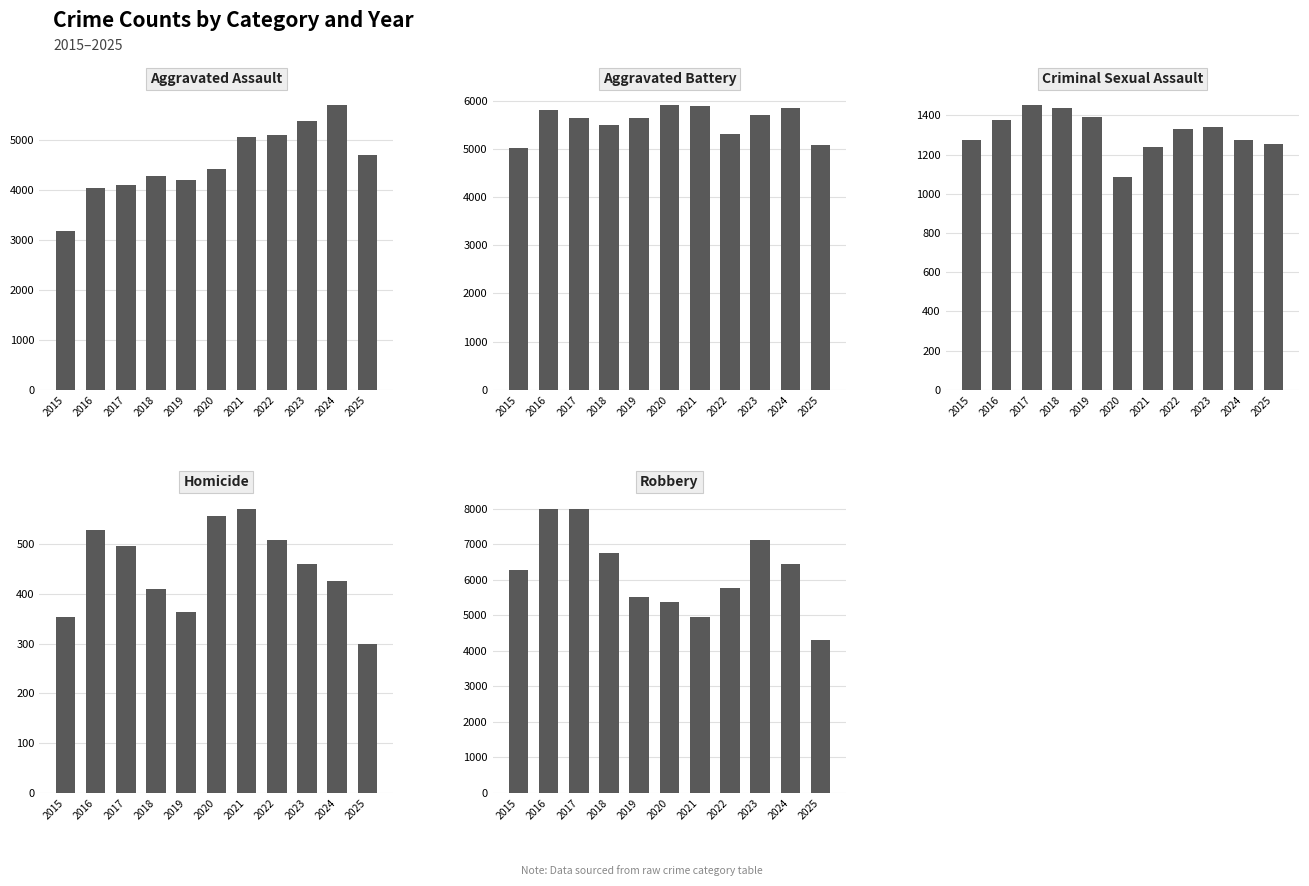

The Aggravated Battery series shows 5015 at 2015. True or false?

True